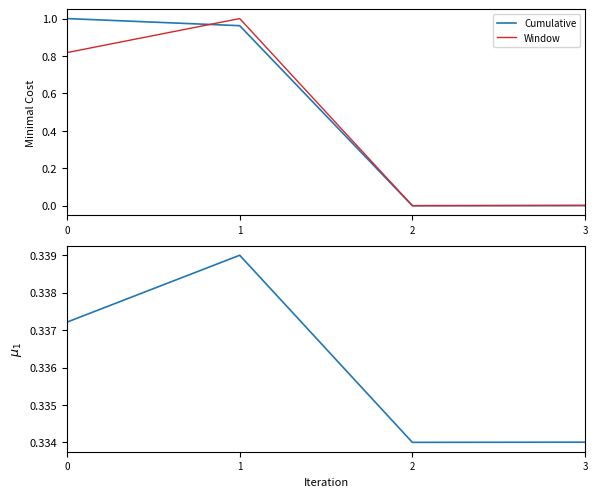

Is it true that Cumulative equals 0.0 at 3?

True